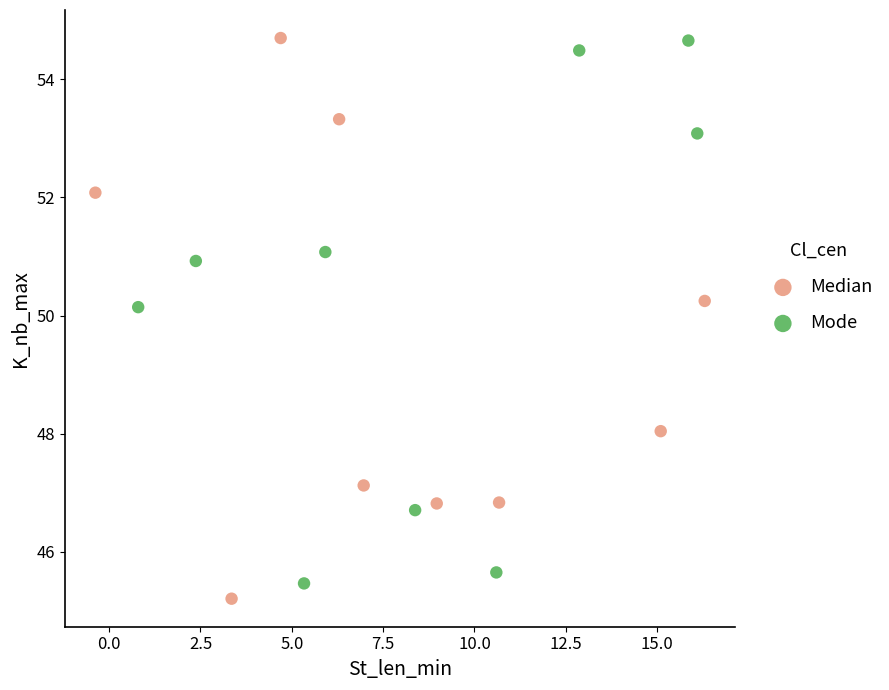

What are all the series names shown in the legend?

Median, Mode